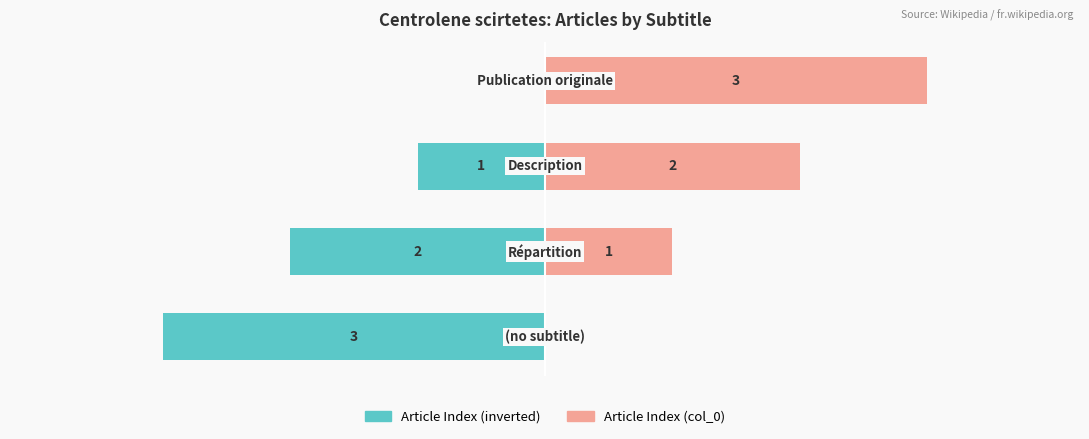

Between 2 and 3, which series saw the biggest shift?

Article Index (inverted)